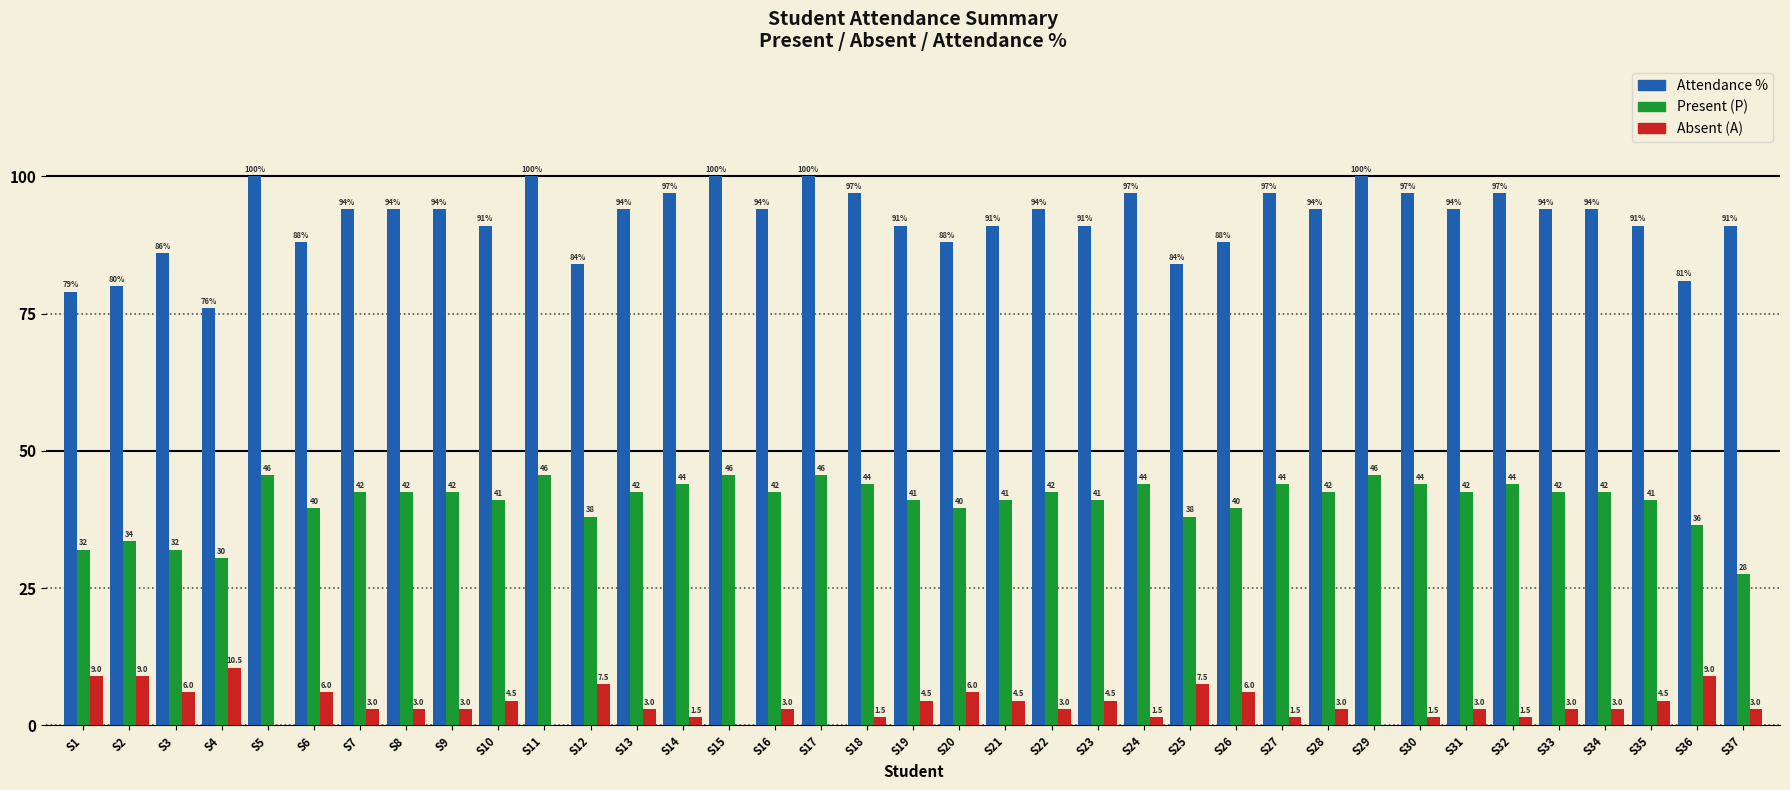

Between S9 and S14, which series saw the biggest shift?

Attendance %